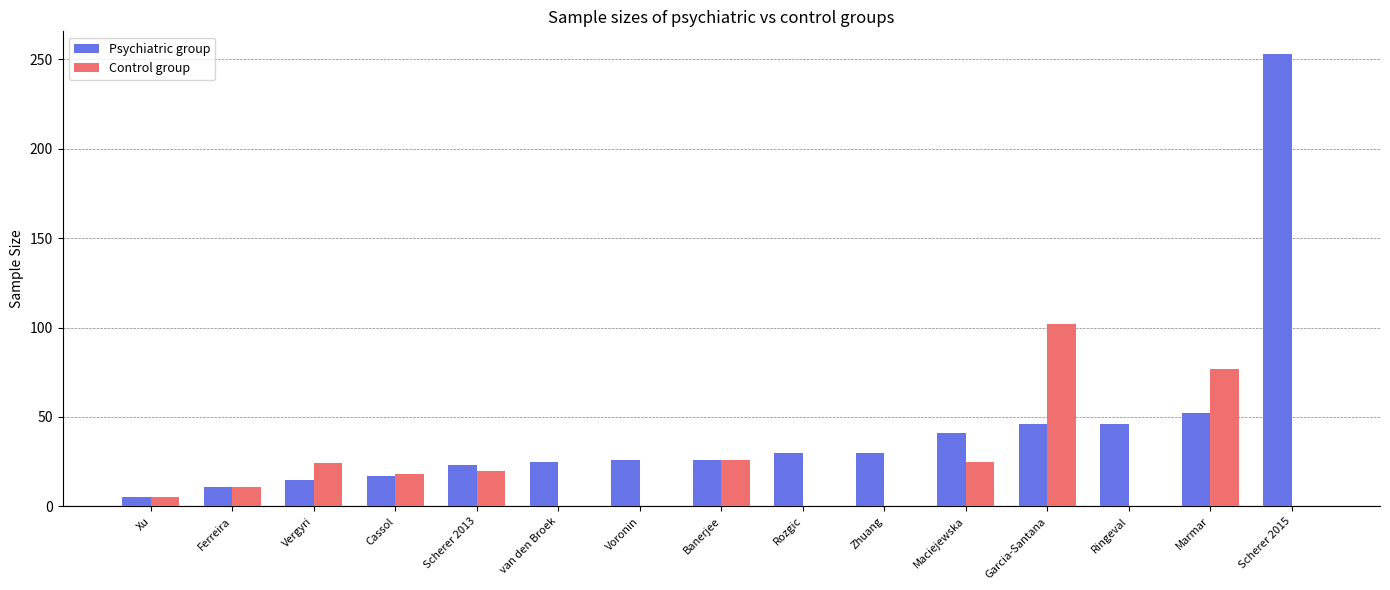

Are the bars grouped side by side (vs. stacked)?

Yes